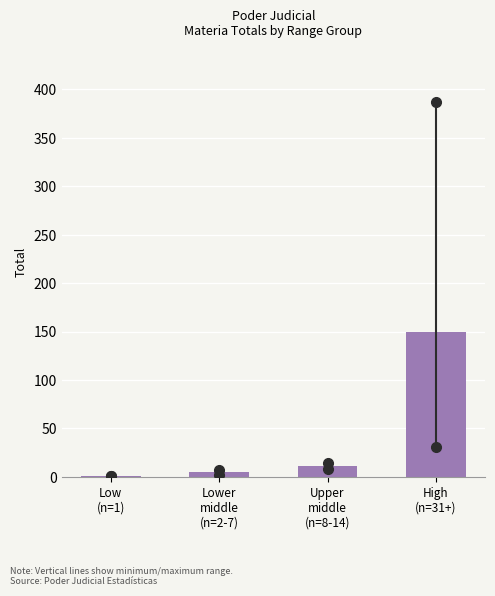

What is the greatest value displayed?

150.0